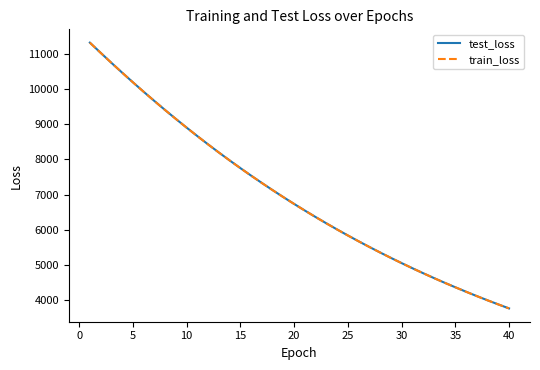

What is the smallest value displayed?

3762.4